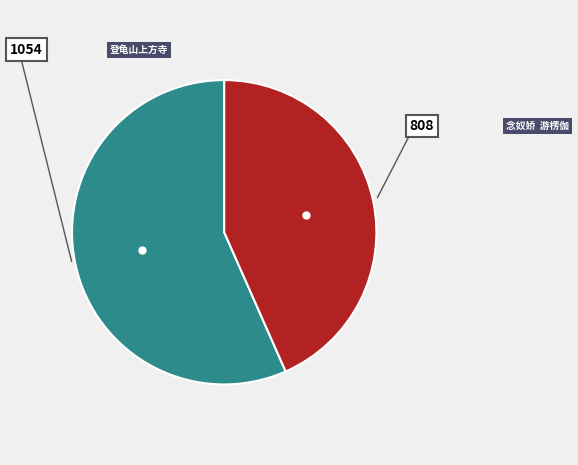

Does any single category account for the majority?

Yes